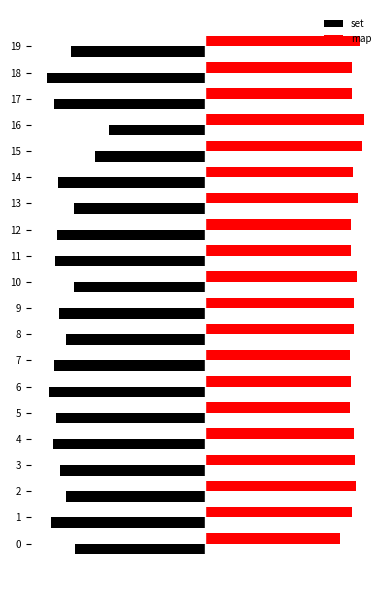

What are all the series names shown in the legend?

set, map